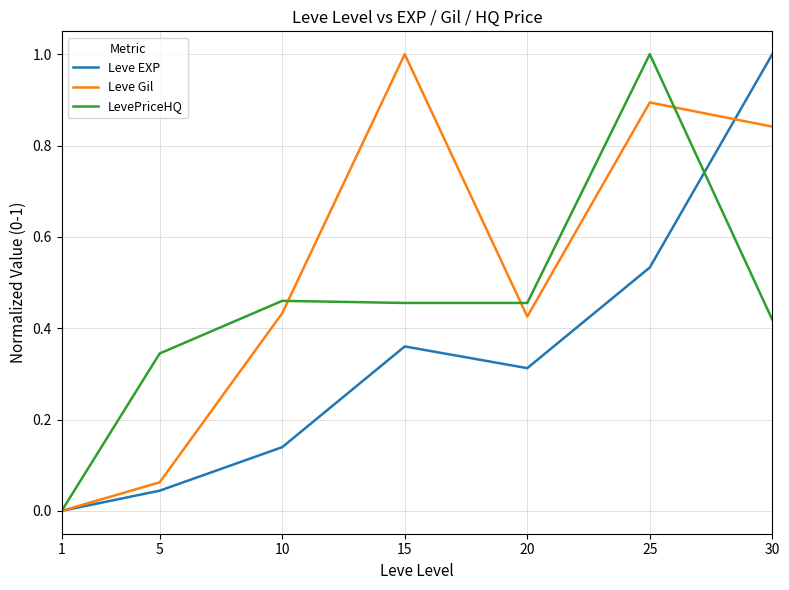

What is the greatest value displayed?

1.0